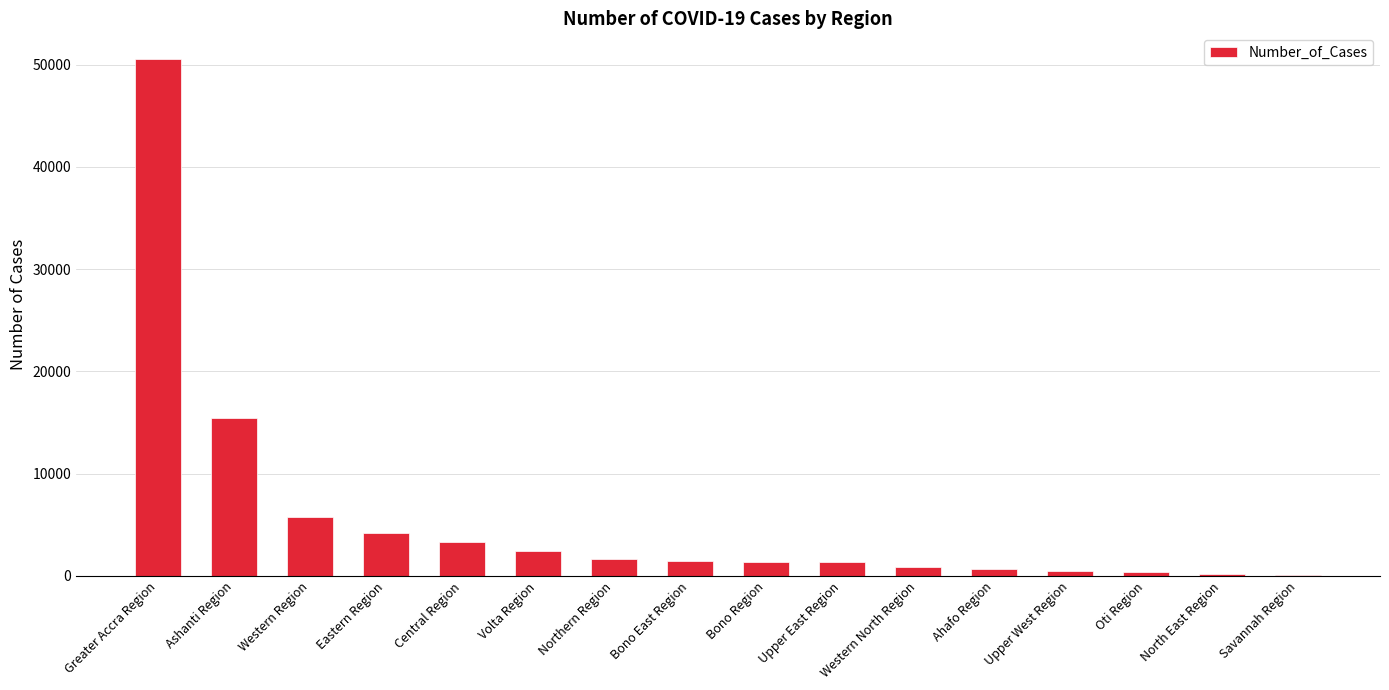

True or false: the data shows 854 at Western North Region.

True